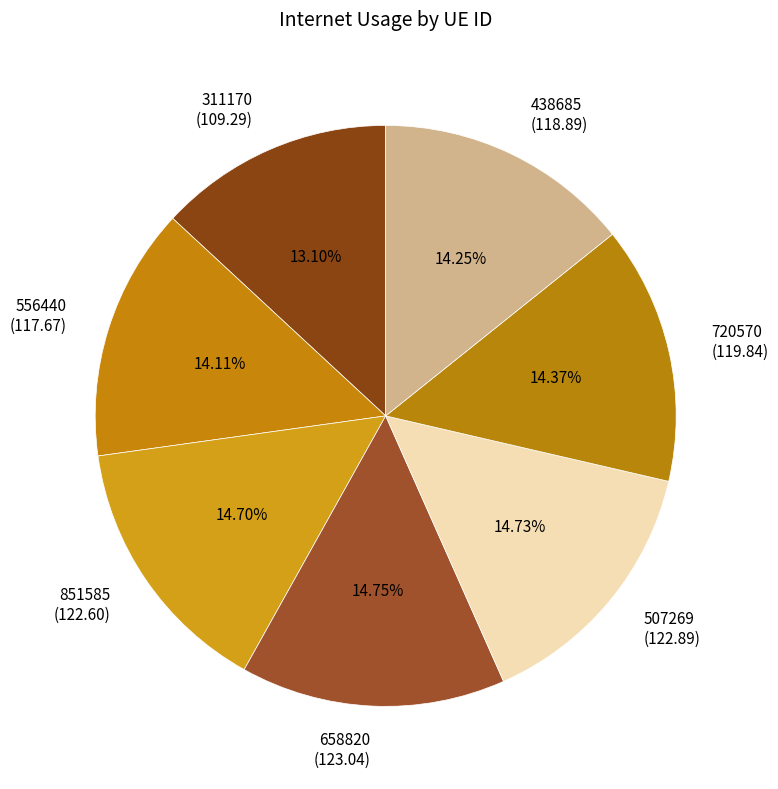

Which has a higher value, 658820 (123.04) or 311170 (109.29)?

658820 (123.04)